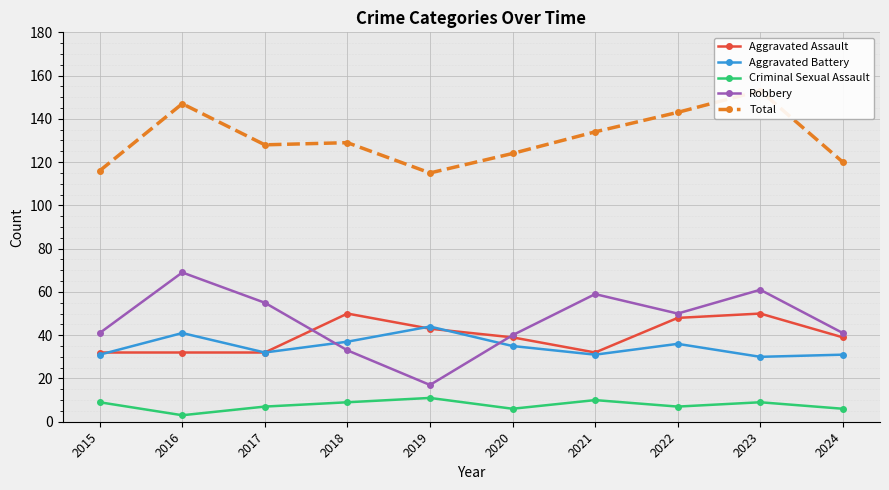

What is the value of the Total point at the 6th from the left?

124